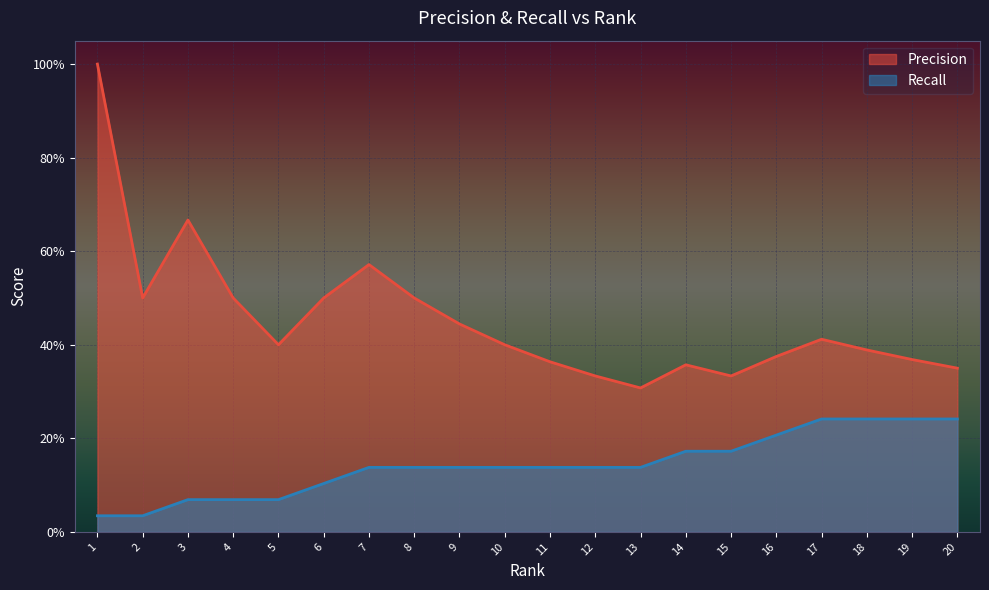

In Precision, how many points are lower than both neighbors (excluding endpoints)?

4